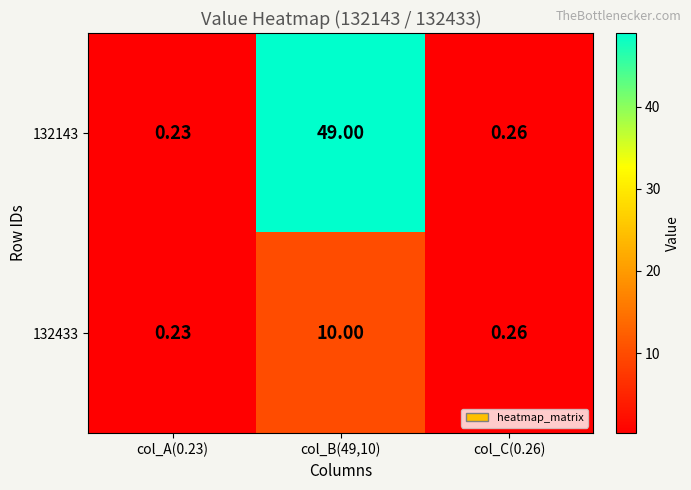

Is the value of 132433 at col_B(49,10) greater than the value of 132143 at col_B(49,10)?

No